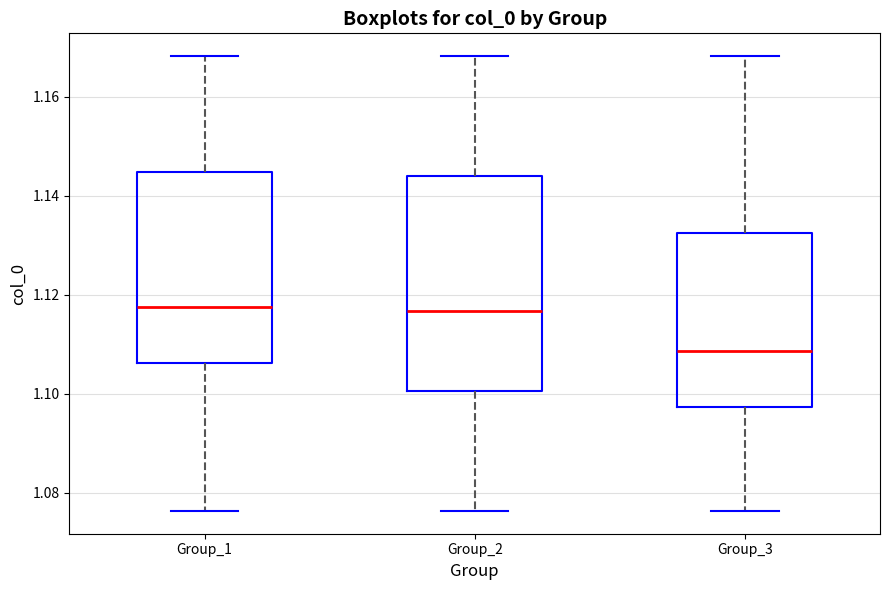

Reading left to right, transcribe this box plot: for each box, give where its median line is, the range the box spans, and where its two whiskers end, as read against the y-axis. The values are not printed on the chart, so give them approximately, as read against the axis.

Group_1: median 1.118, box 1.106 to 1.144, whiskers 1.076 to 1.168
Group_2: median 1.116, box 1.100 to 1.144, whiskers 1.076 to 1.168
Group_3: median 1.108, box 1.098 to 1.132, whiskers 1.076 to 1.168